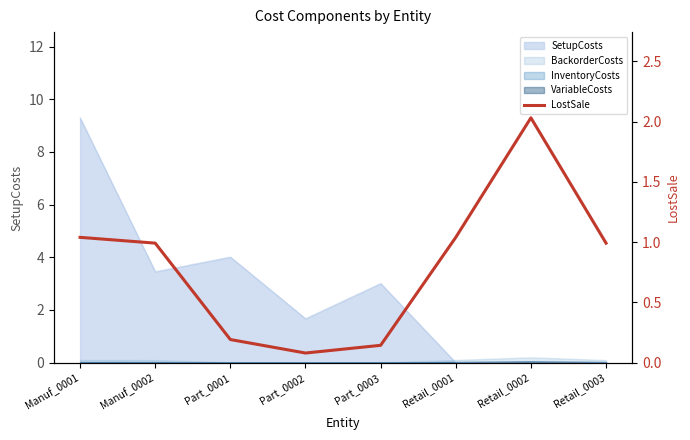

Reading left to right, transcribe all the data shown in this chart.

1.0	1.0	0.2	0.1	0.1	1.0	2.0	1.0